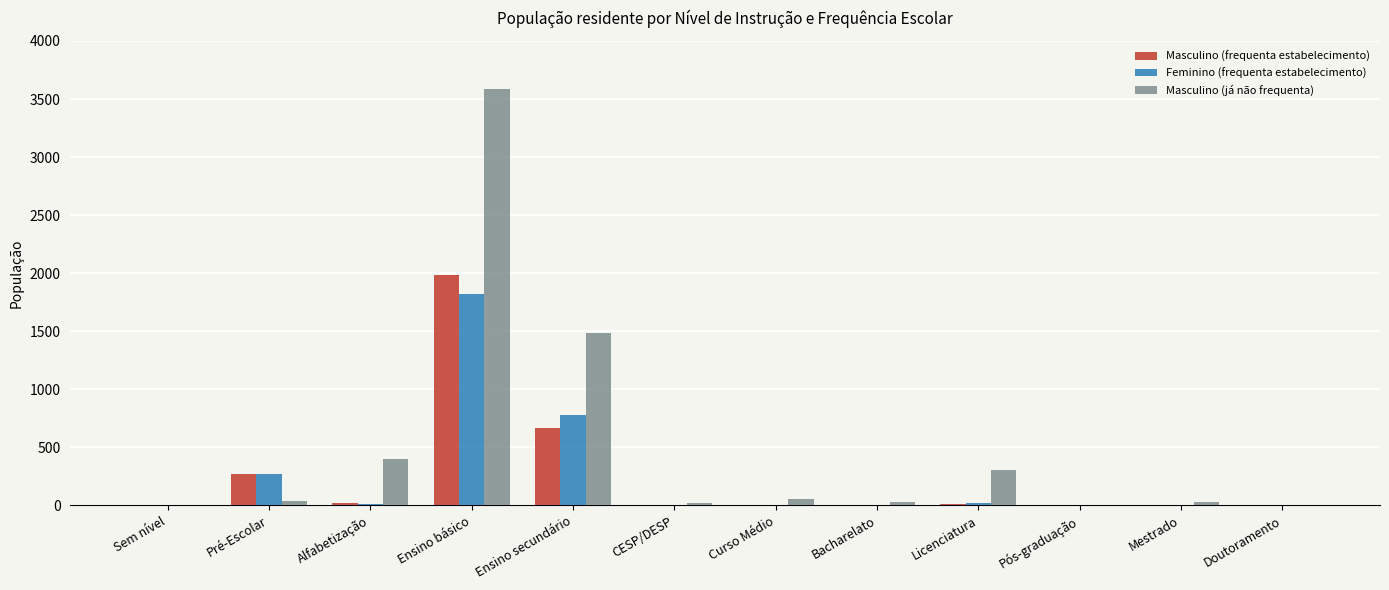

What is the highest value of the Feminino (frequenta estabelecimento) series?

1824